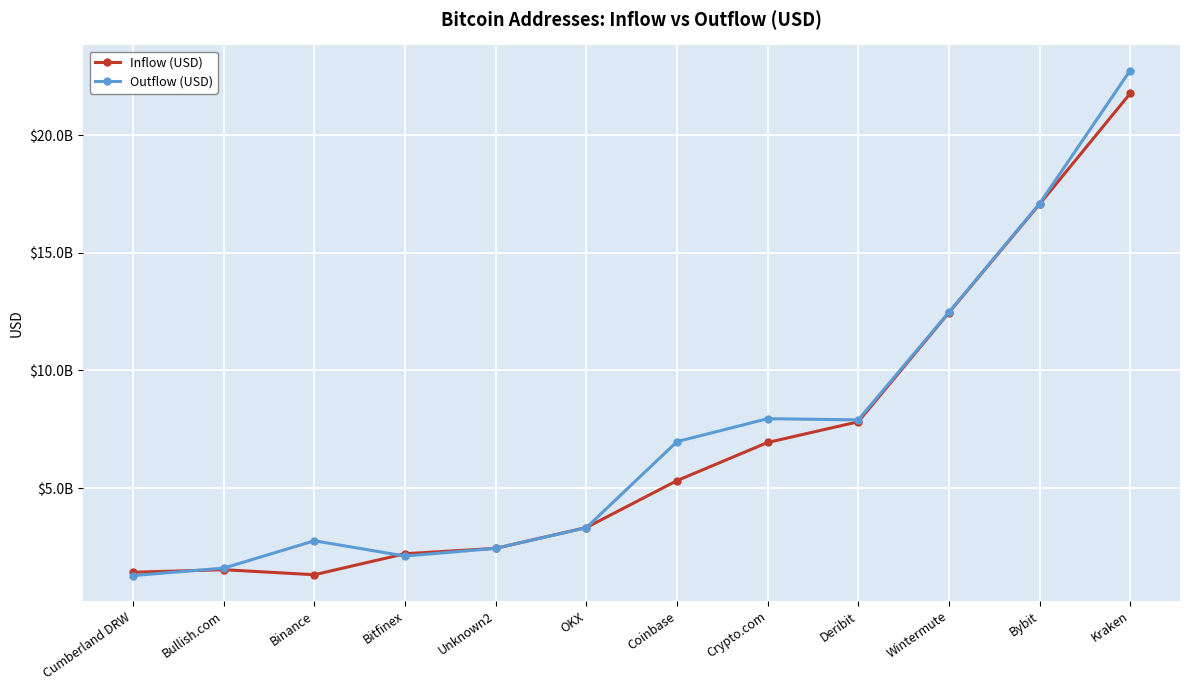

What is the label of the 2nd point from the right?

Bybit